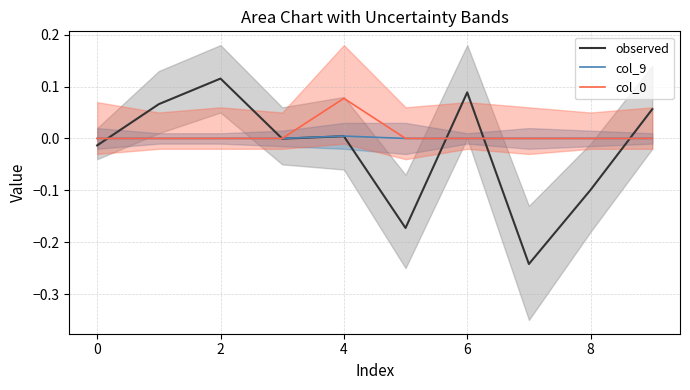

The col_0 series shows -0.0 at 6. True or false?

False